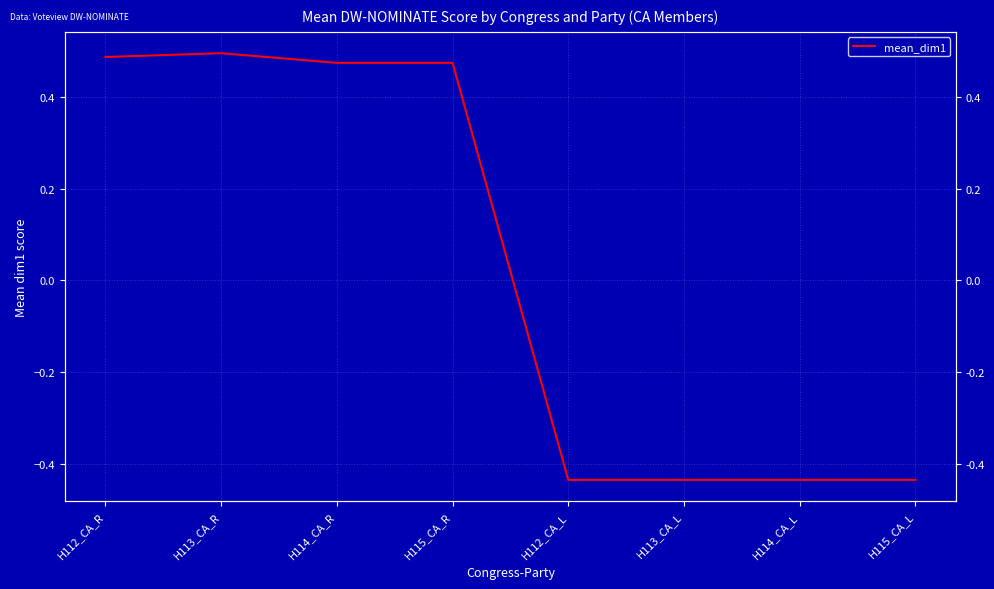

List the labels in order of value, smallest first.

H112_CA_L, H113_CA_L, H114_CA_L, H115_CA_L, H114_CA_R, H115_CA_R, H112_CA_R, H113_CA_R